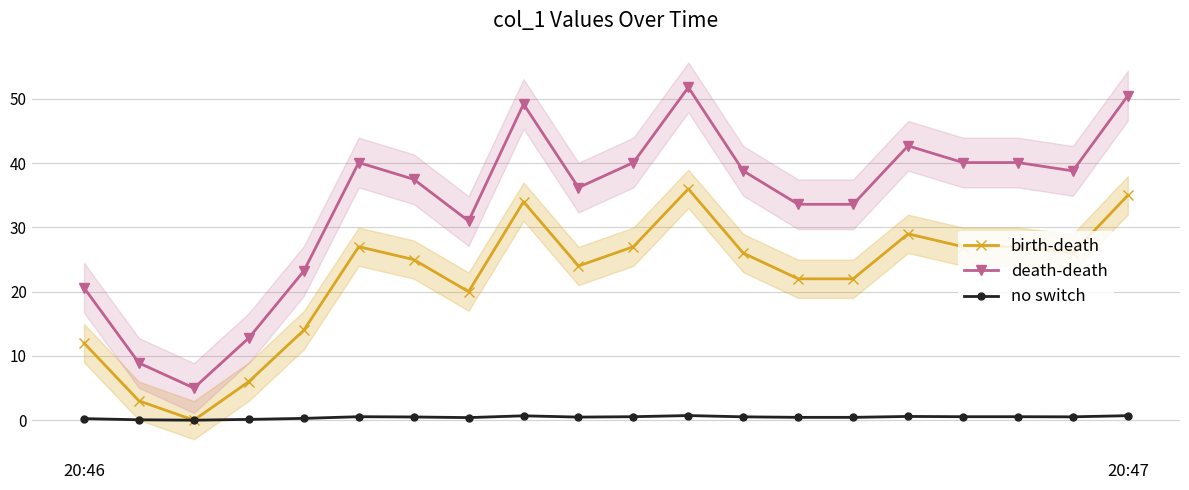

Which series has the largest range (max minus min)?

death-death